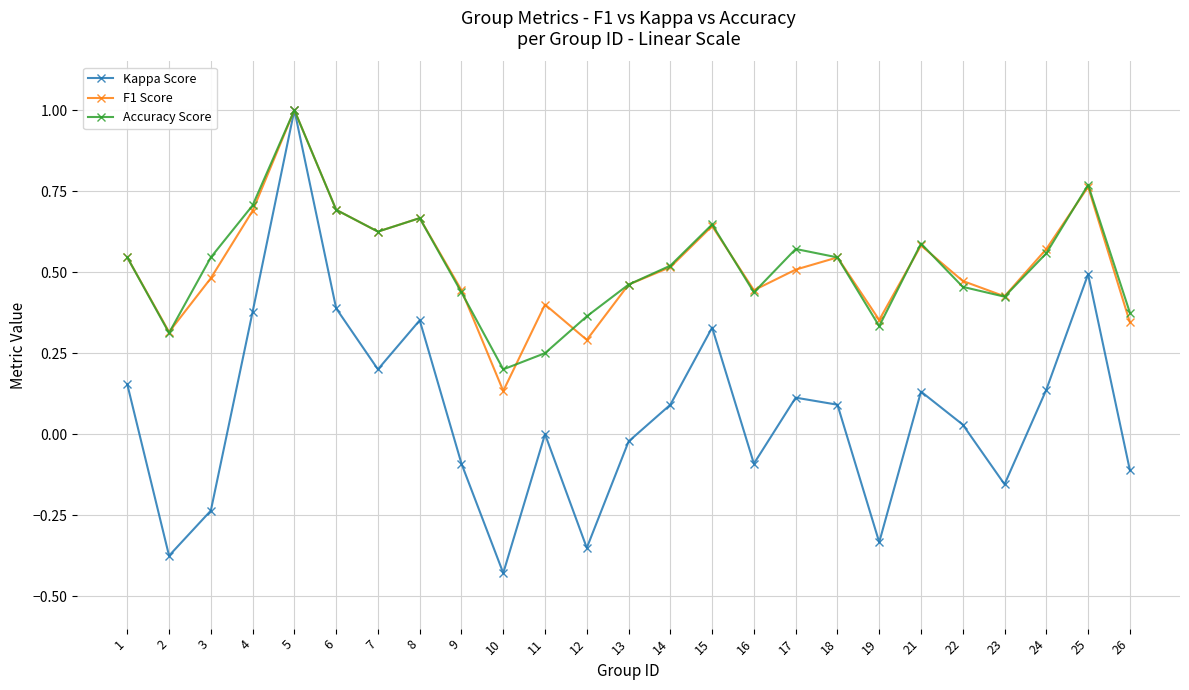

True or false: F1 Score has more than 1 interior local peaks.

True